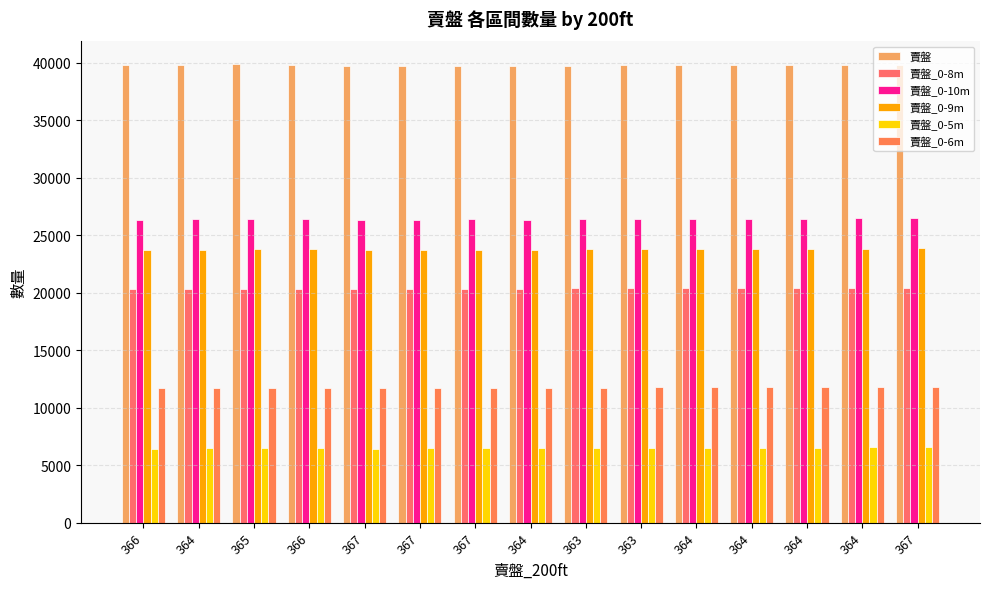

What is the greatest value displayed?

39850